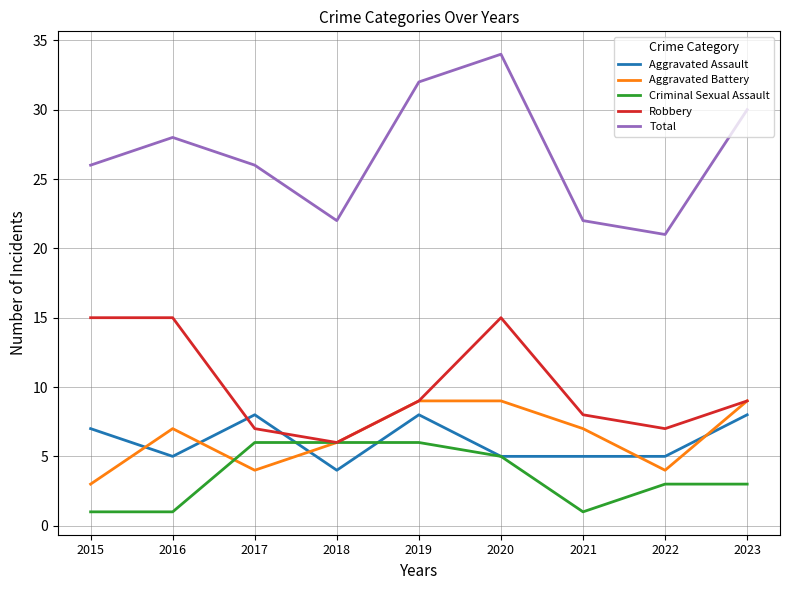

Is the value of Criminal Sexual Assault at 2023 greater than the value of Aggravated Battery at 2017?

No